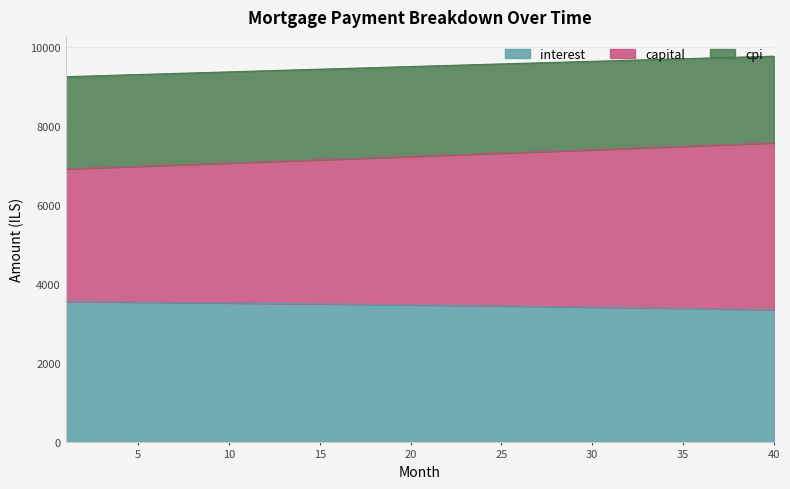

What is the maximum value for interest?

3549.9